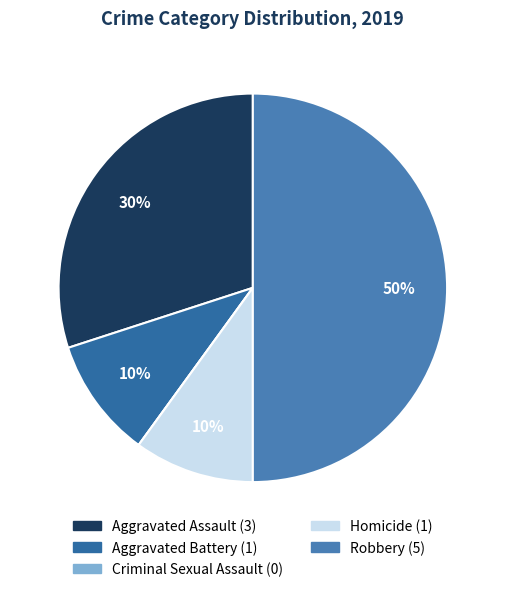

What portion of the pie excludes Robbery?

50.0%